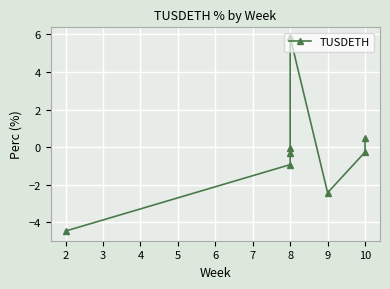

How many lines are shown in the chart?

1